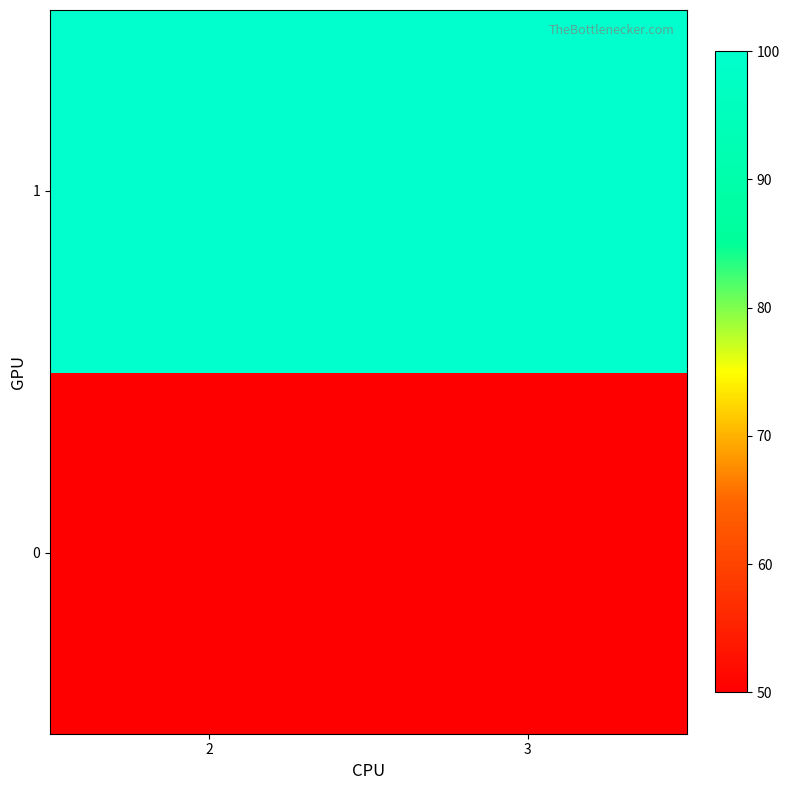

Reading left to right, what are all the values shown in this chart?

0: 2=50	3=50
1: 2=100	3=100